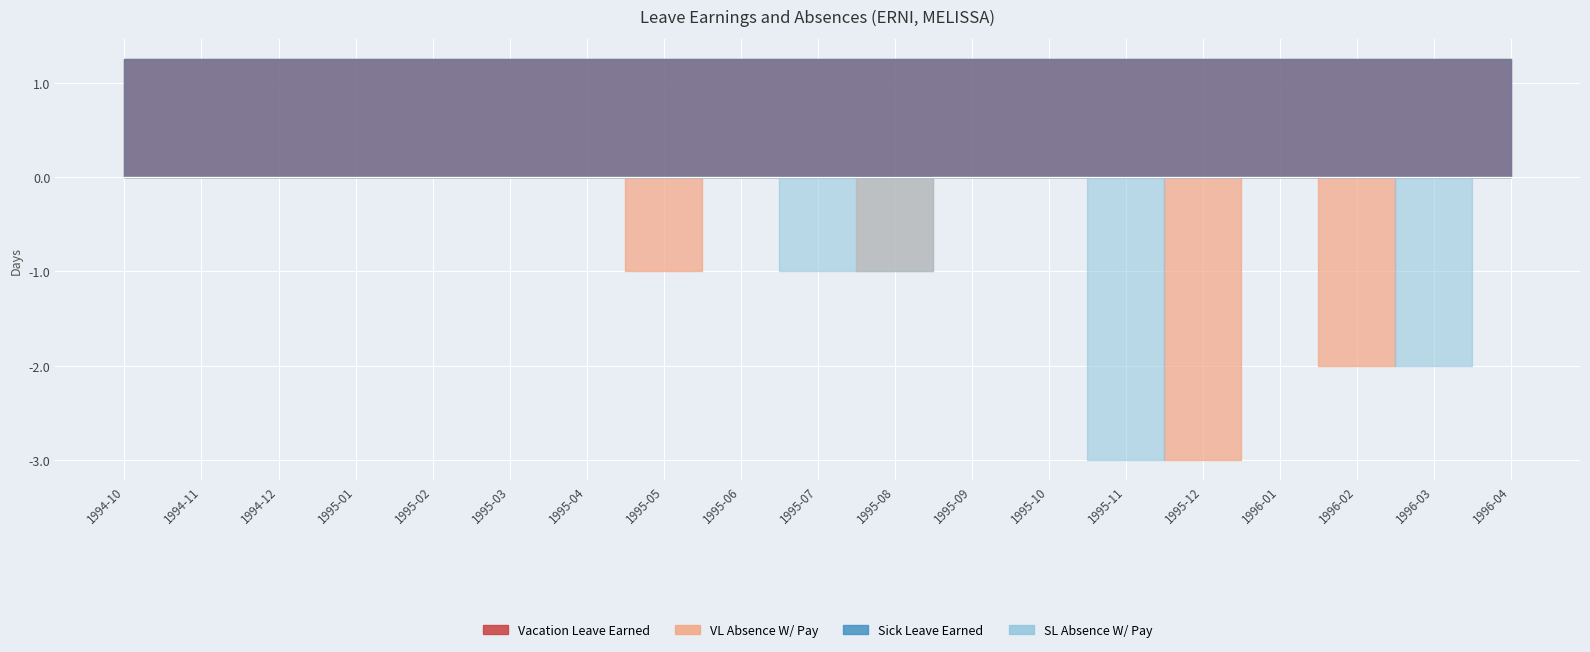

What is the average value of the Vacation Leave Earned series?

1.2